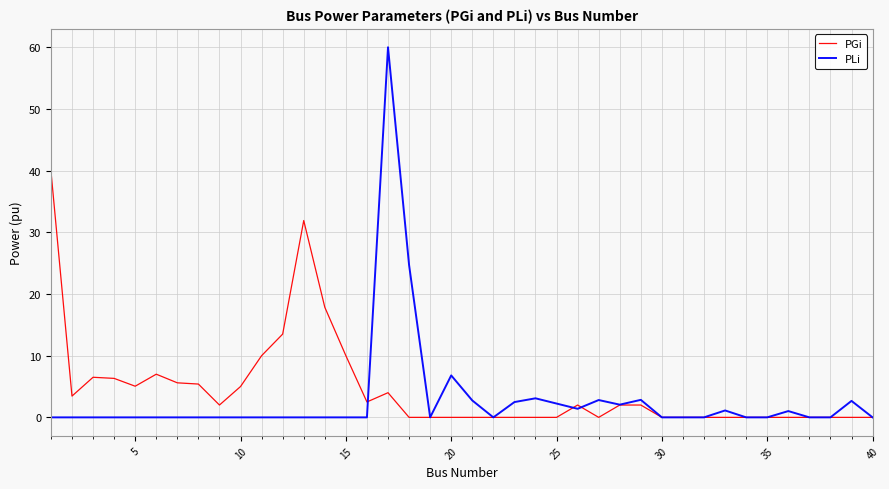

What is the average value of the PLi series?

2.9